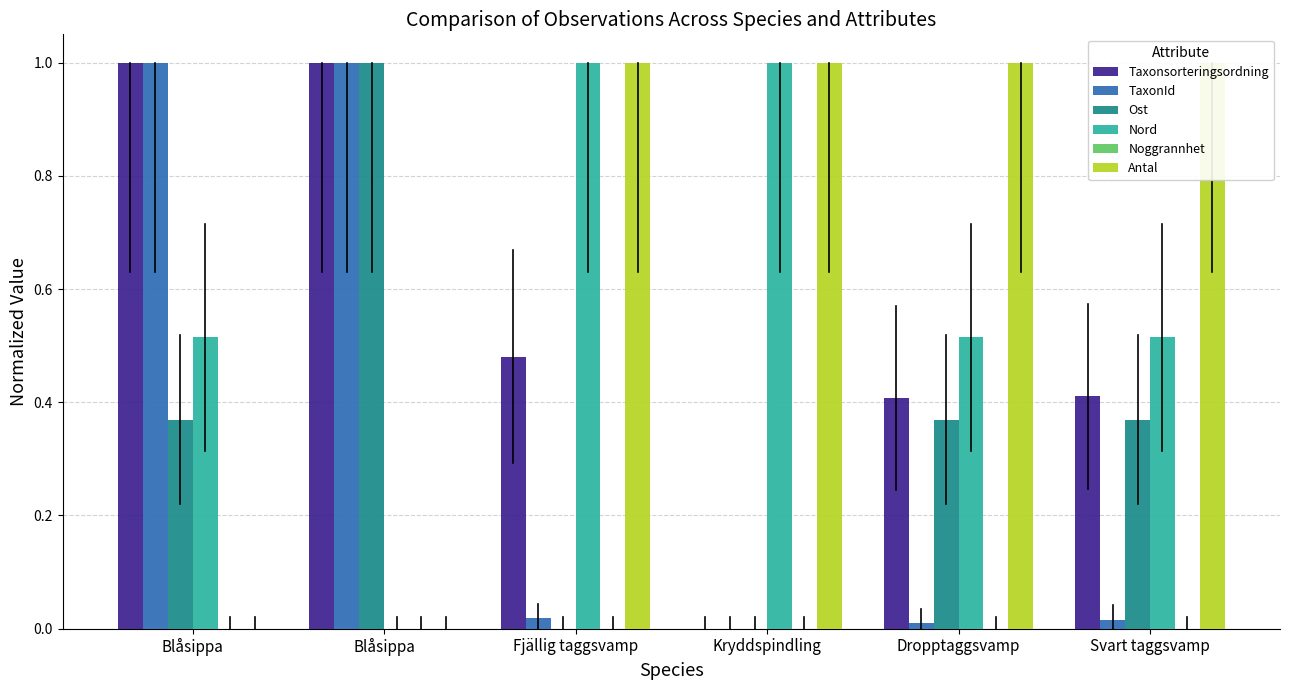

Rank the categories by Ost value from highest to lowest.

Blåsippa, Blåsippa, Dropptaggsvamp, Svart taggsvamp, Fjällig taggsvamp, Kryddspindling